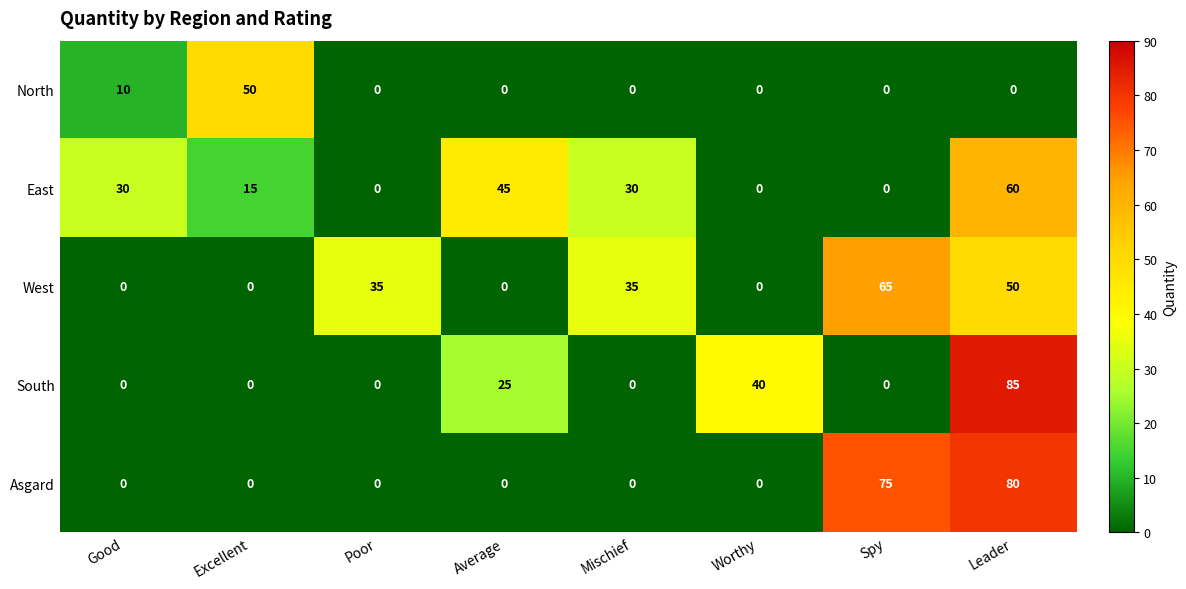

Where is North nearest to the value 25?

Good